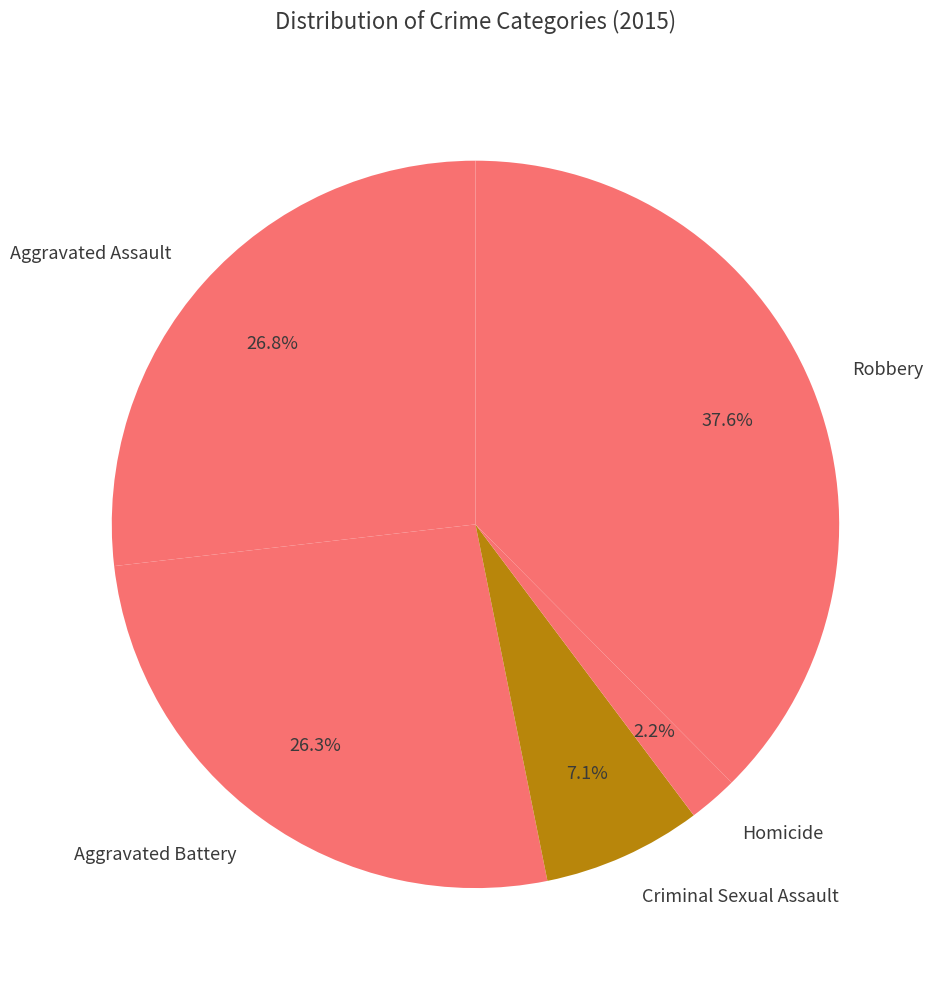

Which slice is the largest?

Robbery